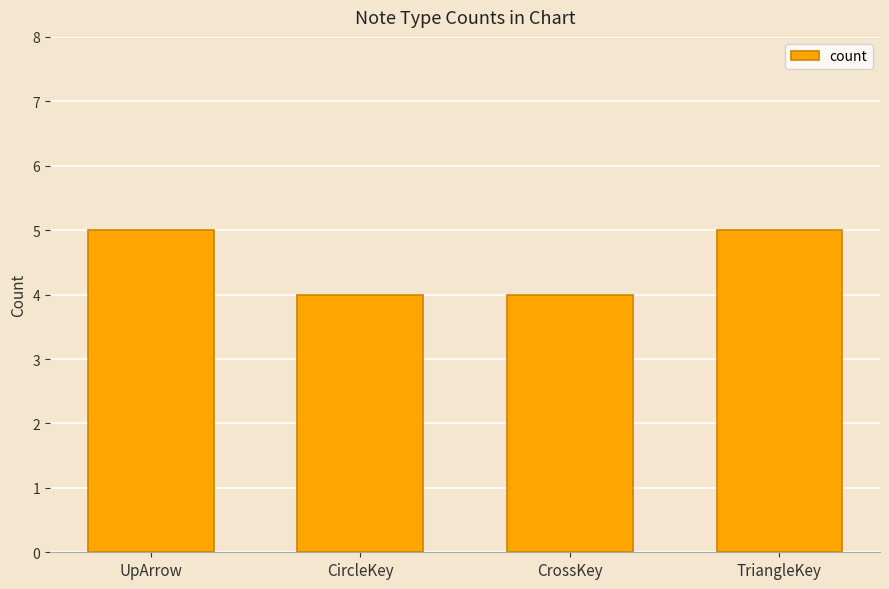

How many distinct data groups are displayed?

1